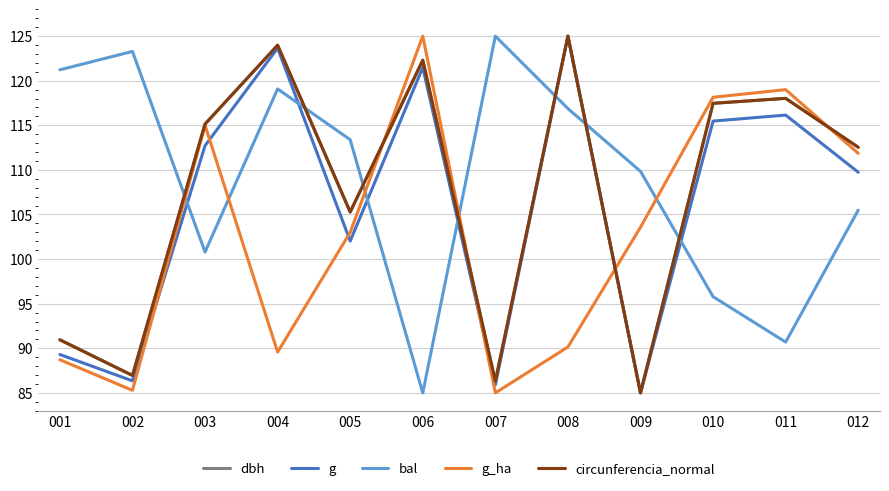

Which series ends up on top after the final intersection of g_ha and bal?

g_ha